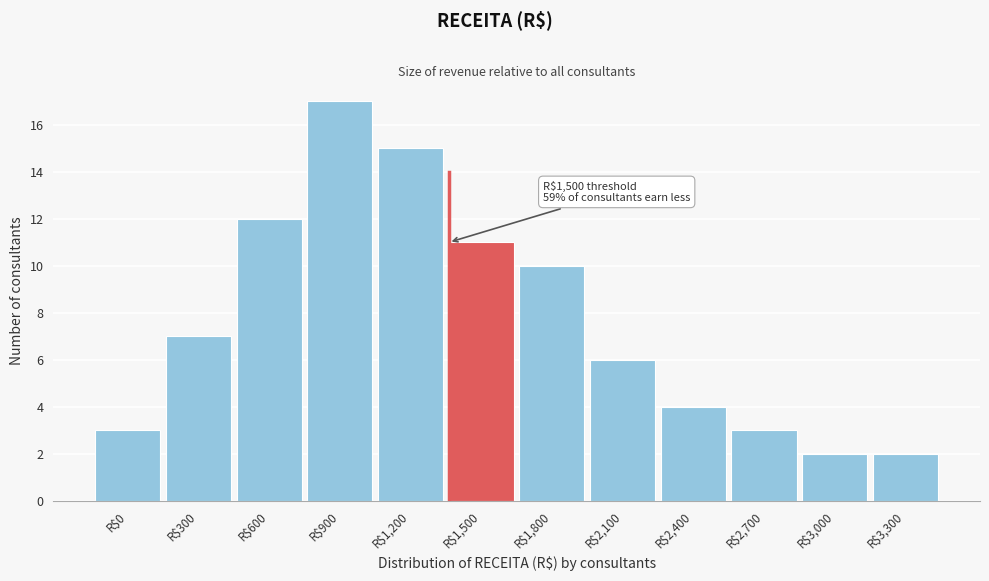

Reading left to right, list all the values displayed in this chart.

3	7	12	17	15	11	10	6	4	3	2	2